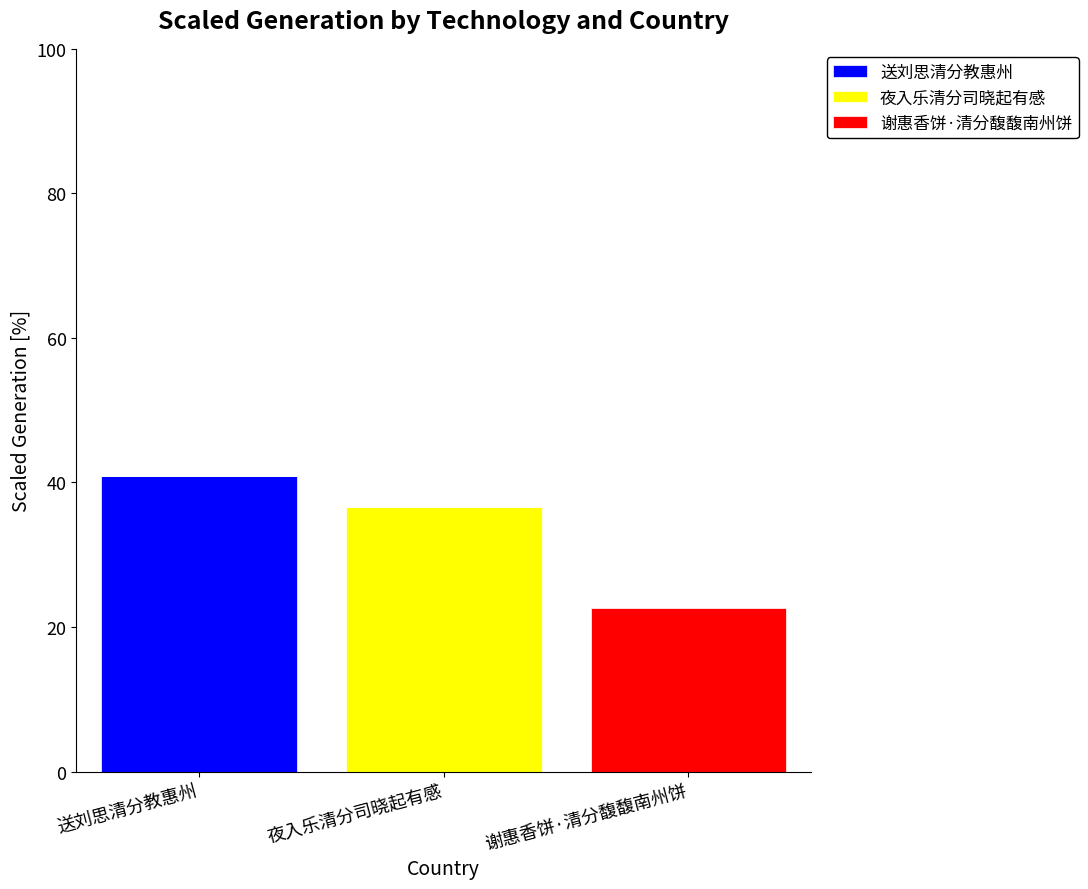

What is the sum of all 送刘思清分教惠州 values?

40.8